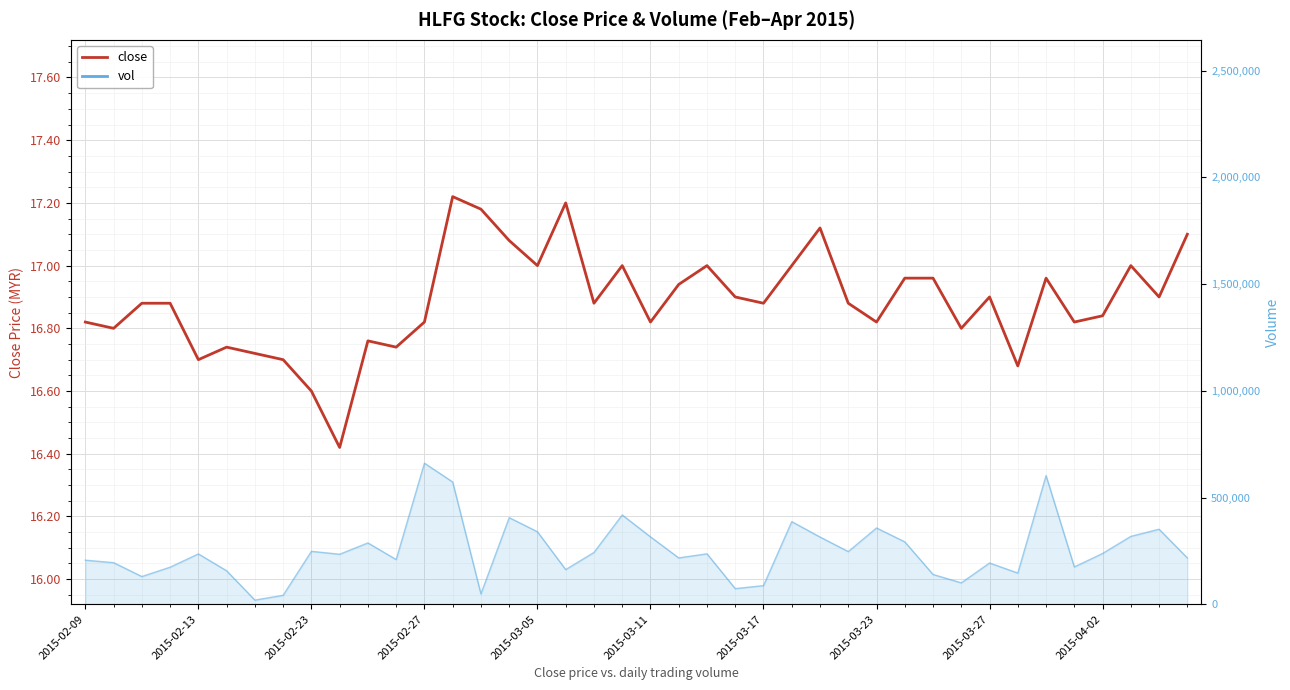

Approximately how many times larger is the value at 14 compared to 15?

1.0